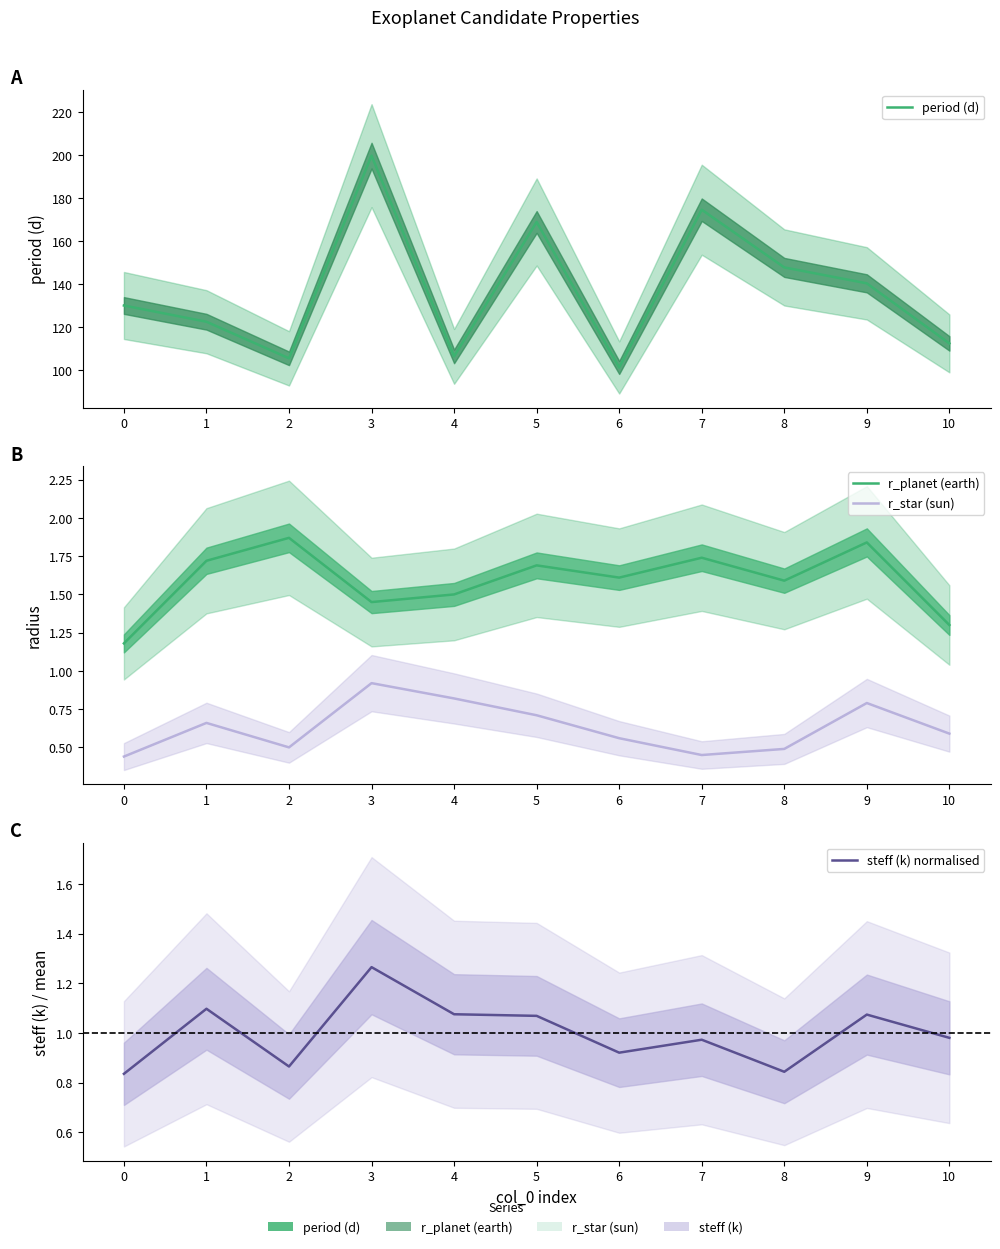

True or false: r_planet (earth) and period (d) intersect in this chart.

False